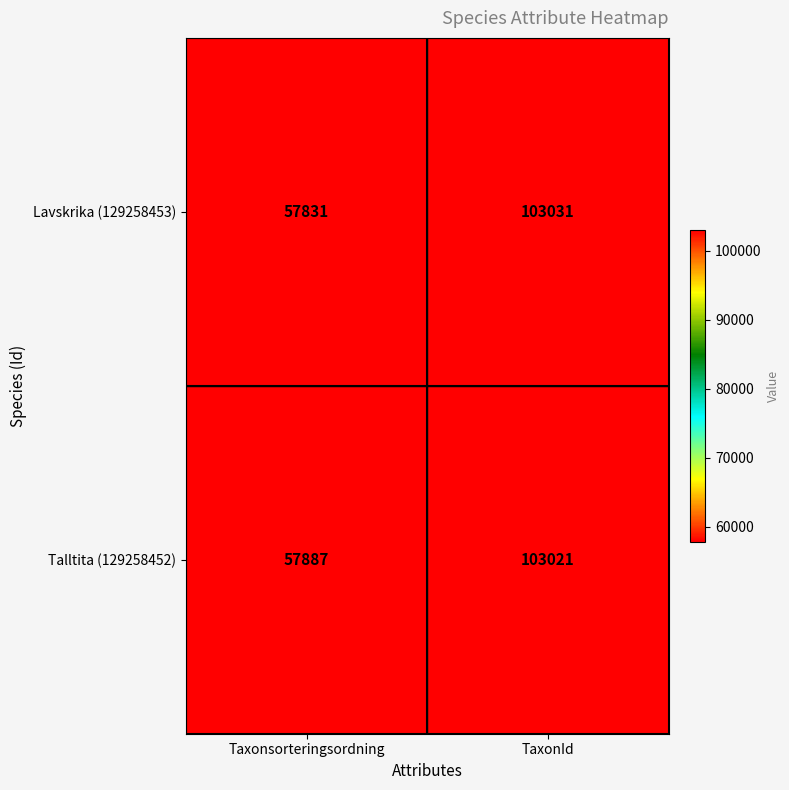

The value of Talltita (129258452) at Taxonsorteringsordning is 35018. True or false?

False